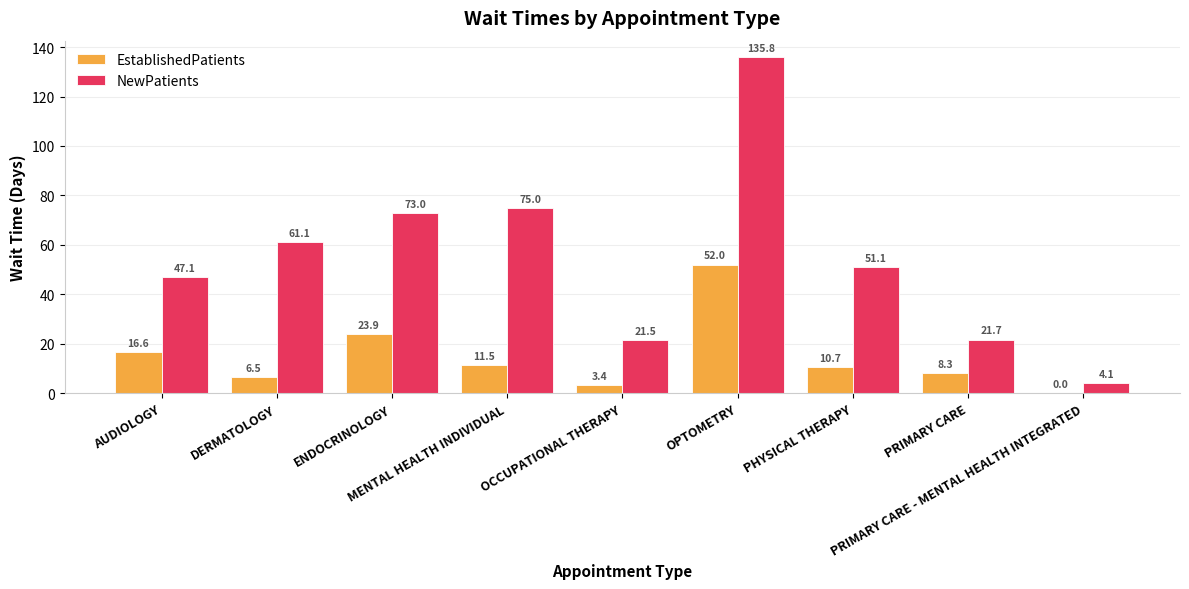

What is the greatest value displayed?

135.8